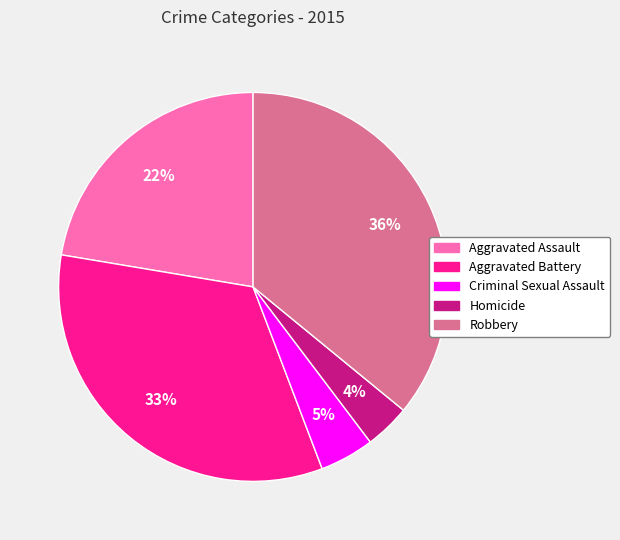

True or false: Homicide accounts for 4% of the total.

True